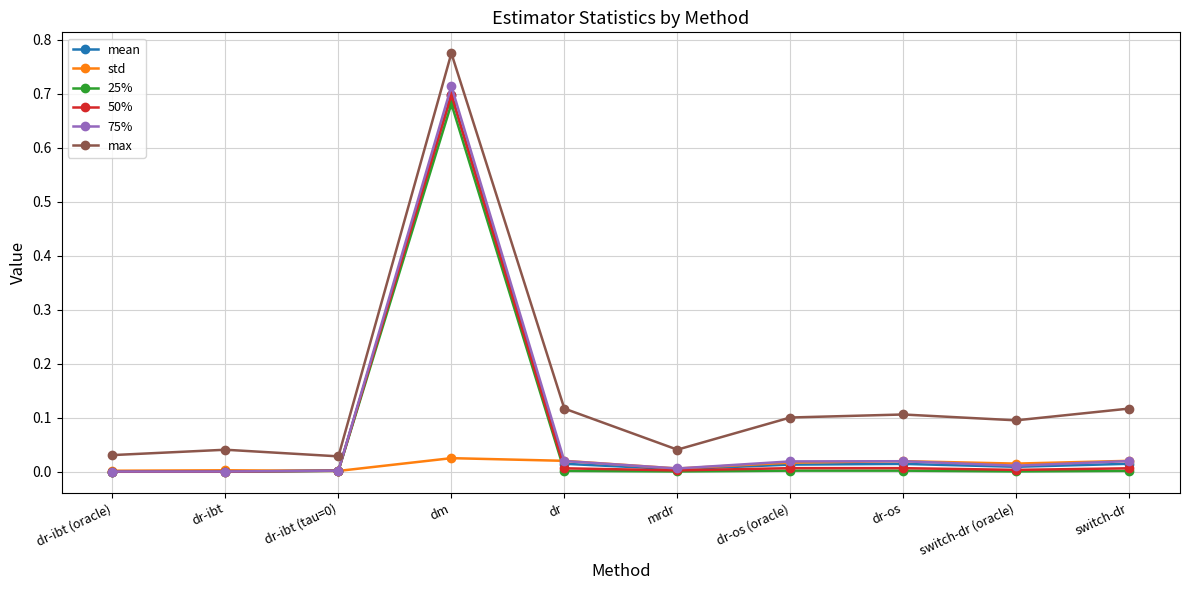

Which series has the widest spread of values?

max